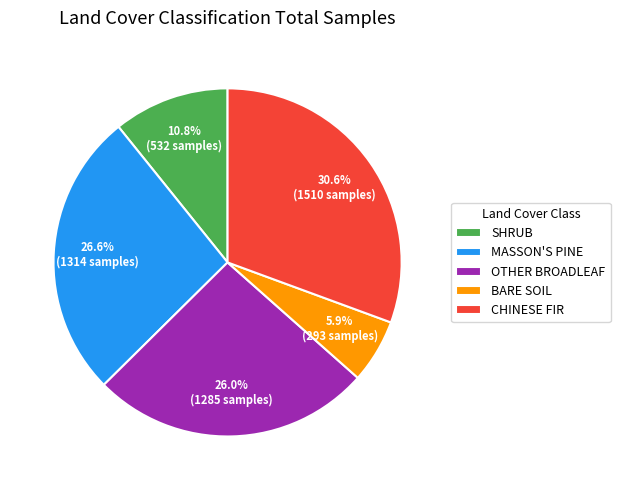

To the nearest percent, what is the difference between the BARE SOIL and OTHER BROADLEAF slice percentages?

20%